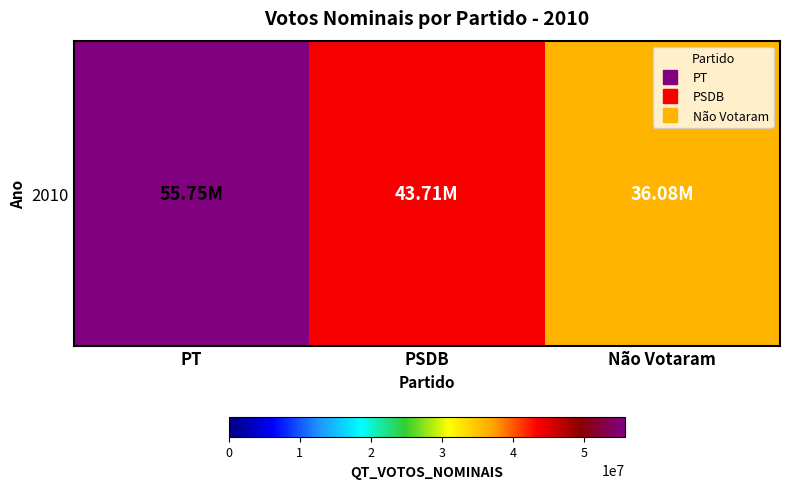

What is the difference between the maximum and second lowest values?

12041141